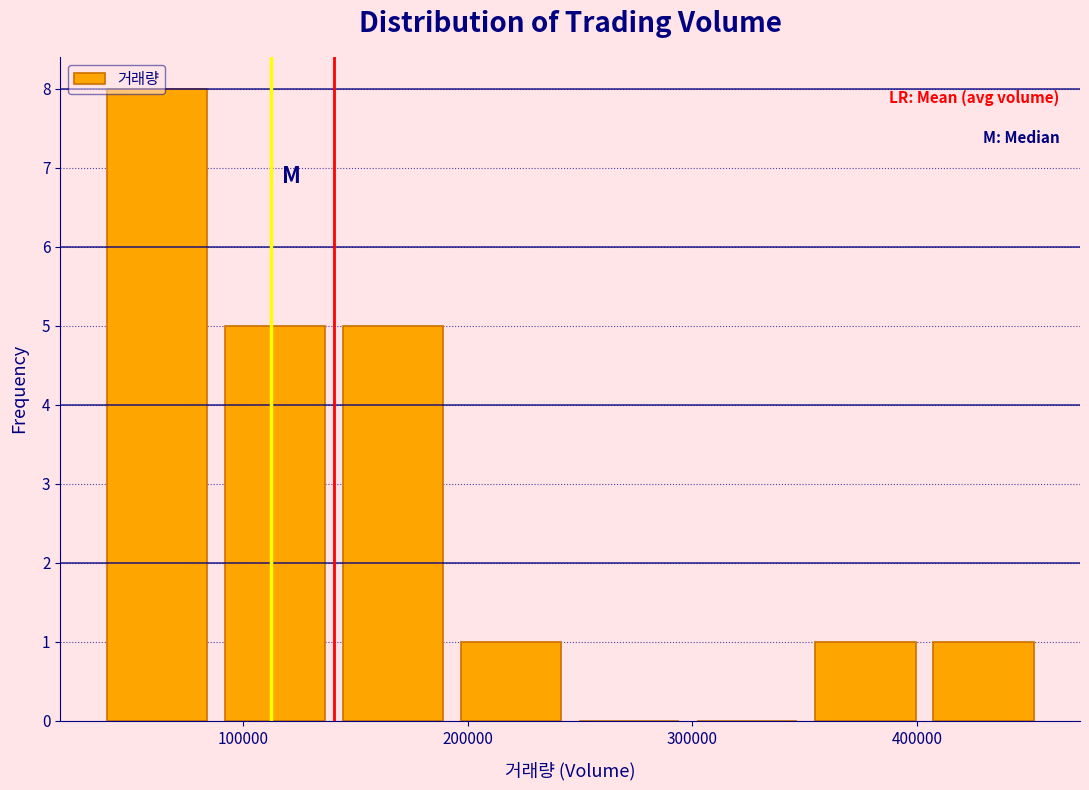

Reading left to right, transcribe this chart: for each bar, give the range it covers on the x-axis and its height. Neither the bar edges nor the heights are printed on the chart, so give them approximately, as read against the axes.

40000 to 90000: 8
90000 to 140000: 5
140000 to 190000: 5
190000 to 250000: 1
250000 to 300000: 0
300000 to 350000: 0
350000 to 400000: 1
400000 to 460000: 1